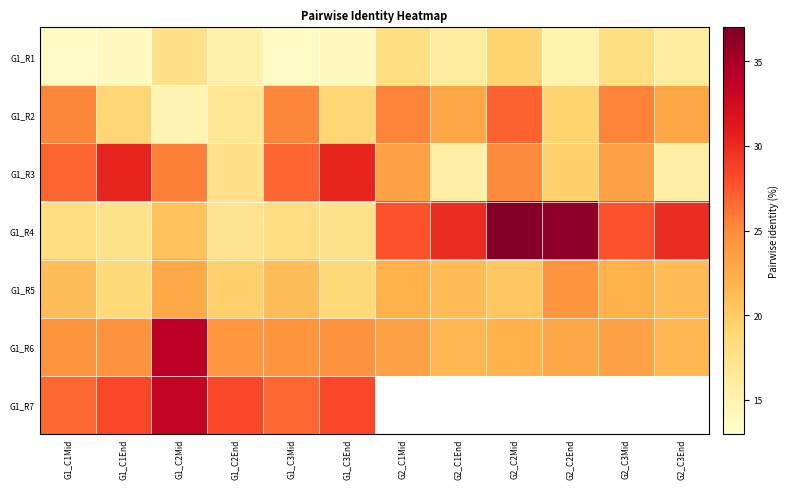

What is the minimum value for G1_R6?

21.6